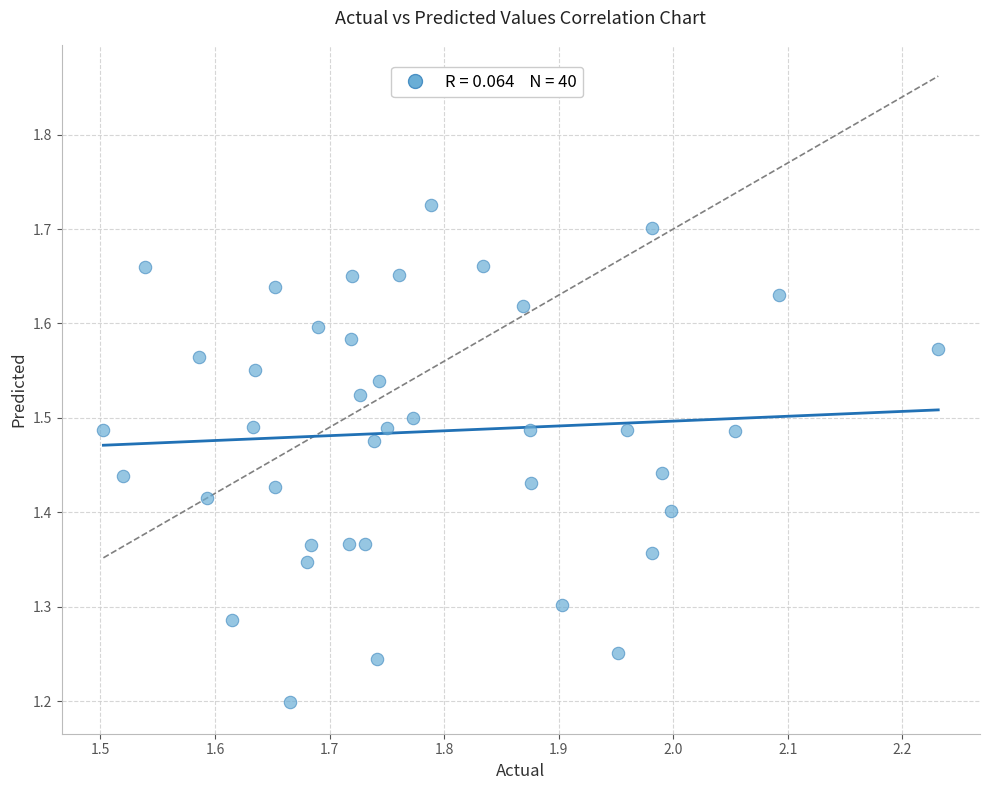

What is the range of Y values (max minus min)?

0.5